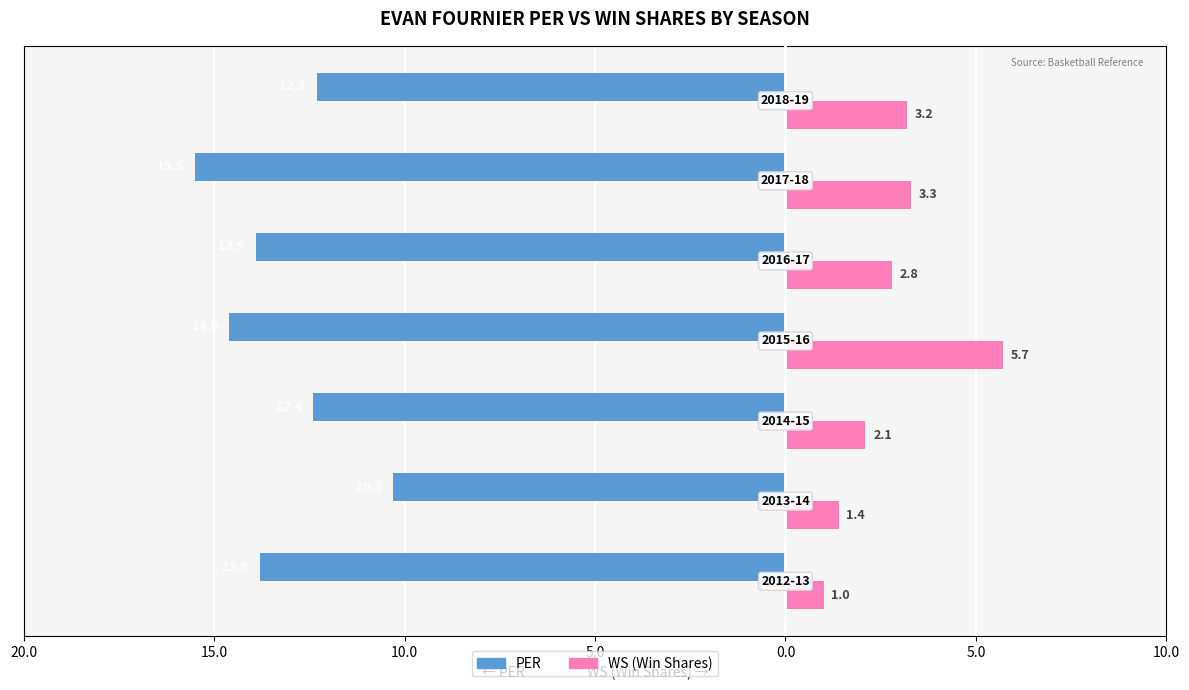

How many data points in PER are above -13?

3